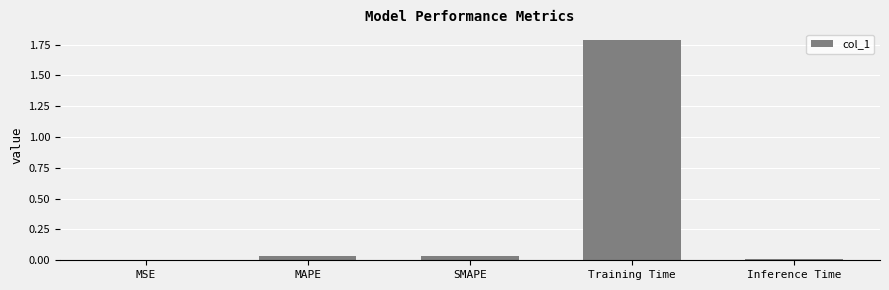

Which label corresponds to the largest value in the chart?

Training Time